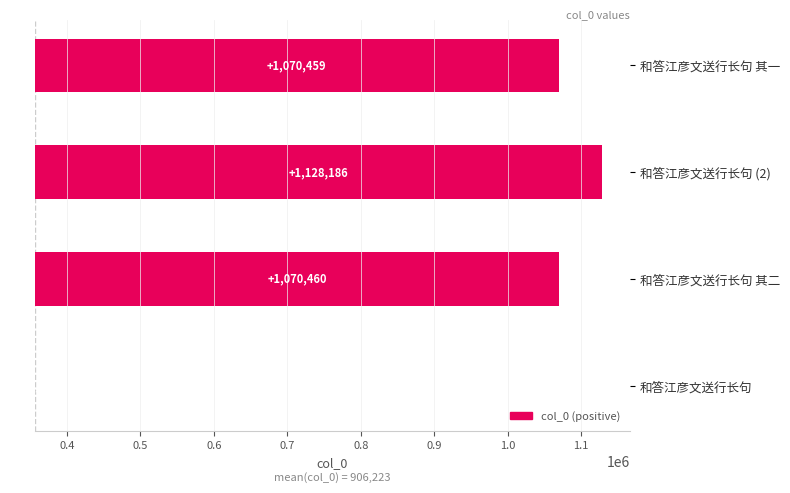

Reading right to left, extract all data points from this chart.

714671	772398	714672	0